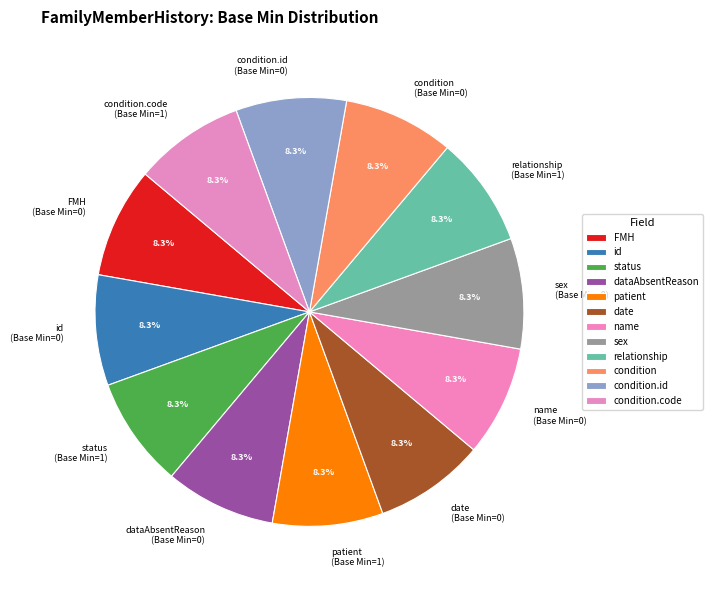

Is there any slice that represents more than half of the pie?

No